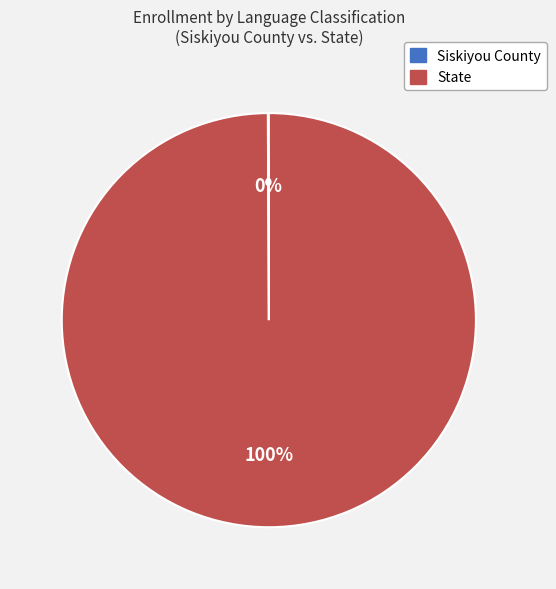

The State slice represents 100% of the pie. True or false?

True